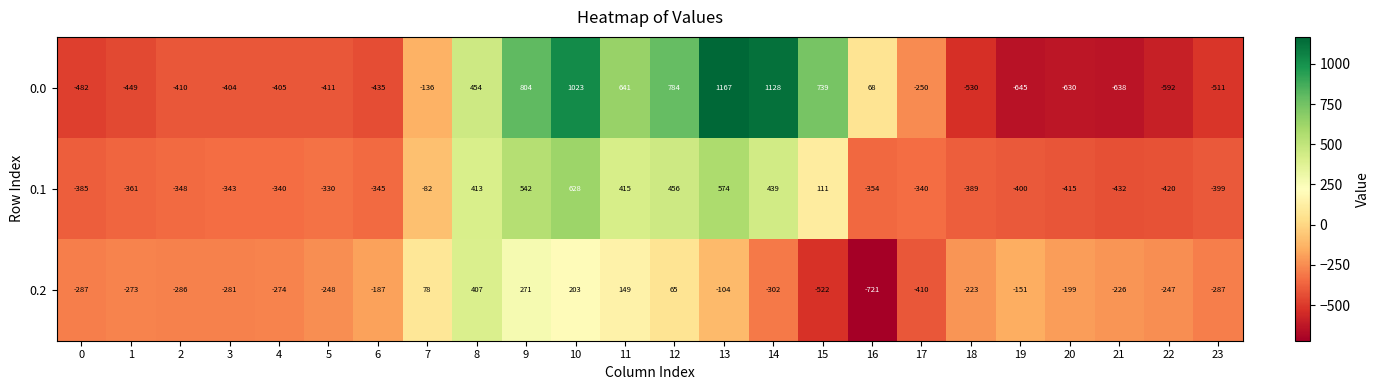

What is the sum of the 0.2 values at 14 and 4?

-576